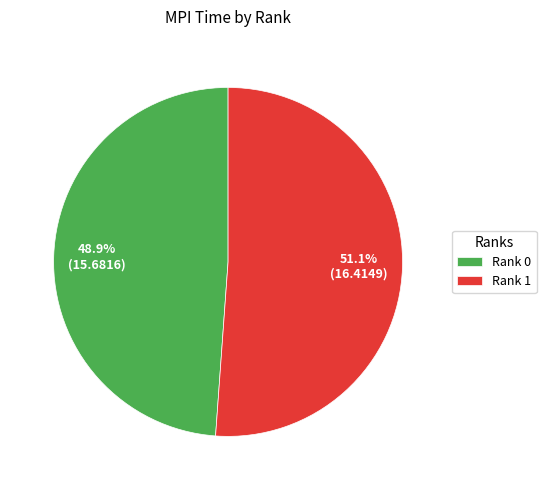

Do Rank 1 and Rank 0 together represent more than half of the pie?

Yes